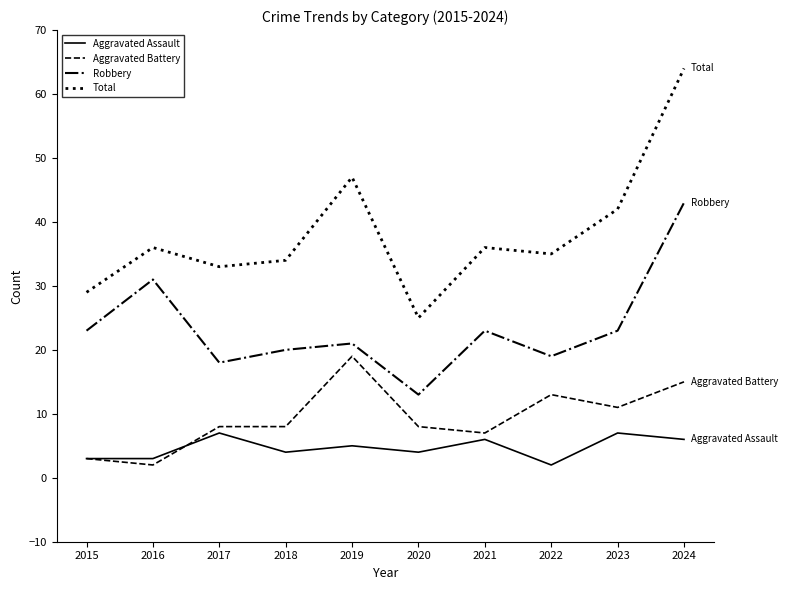

At which category does Total reach its first local valley?

2017